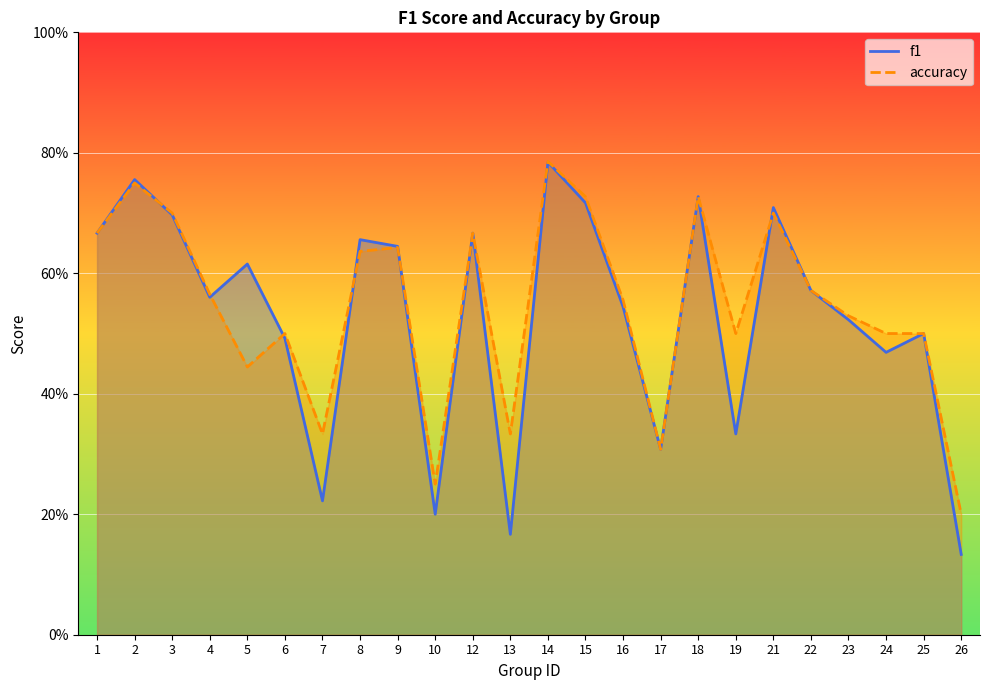

Which series has the largest range (max minus min)?

f1